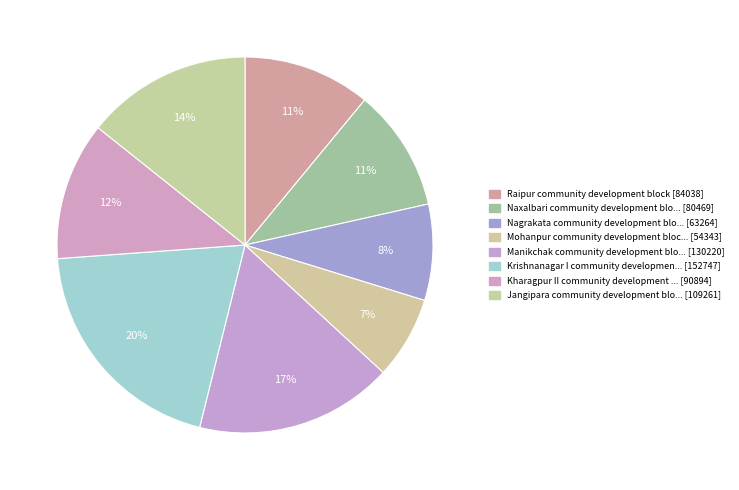

Count the number of slices in the pie.

8